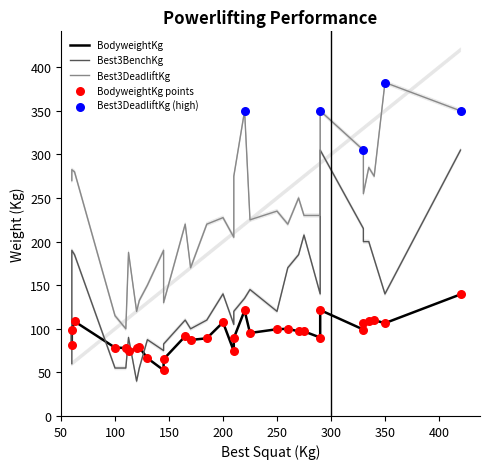

Which series has the largest total across all categories?

Best3DeadliftKg